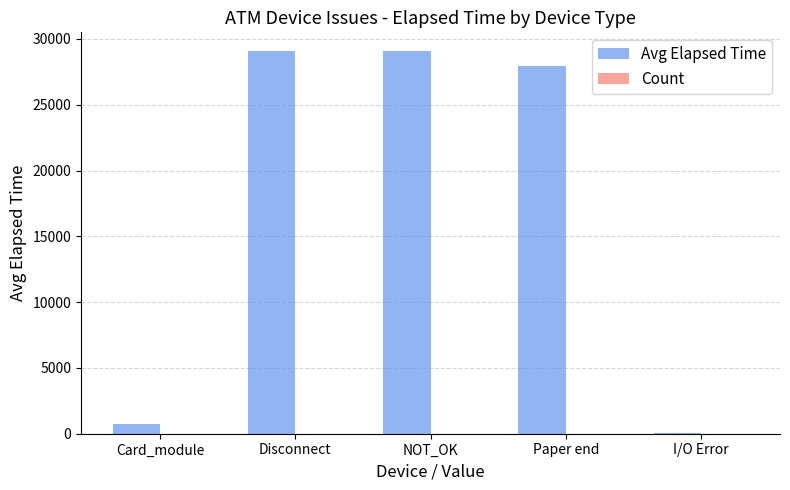

Is it true that Avg Elapsed Time equals 27917 at Paper end?

True